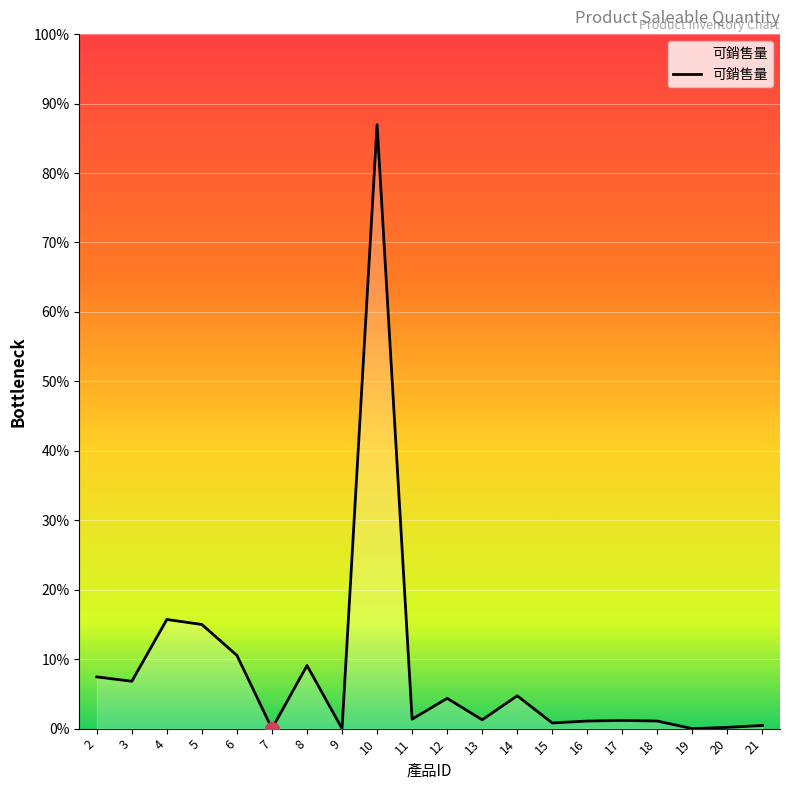

Is this an area chart (filled region under the line)?

Yes